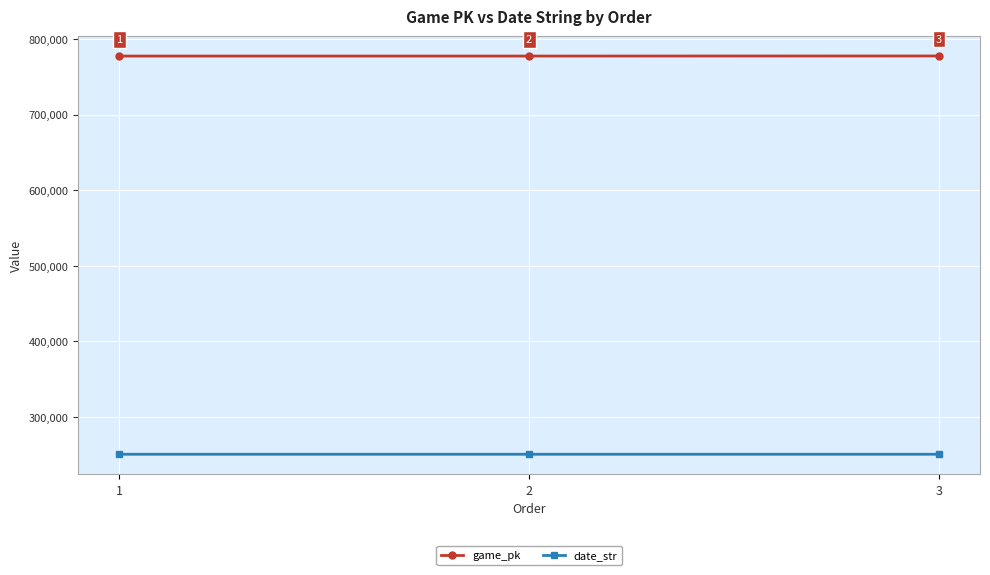

What is the maximum value for date_str?

250617